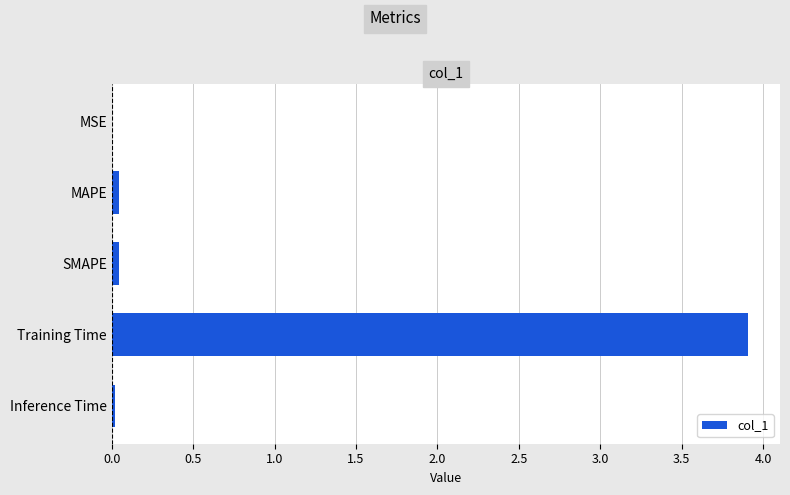

What is the greatest value displayed?

3.9